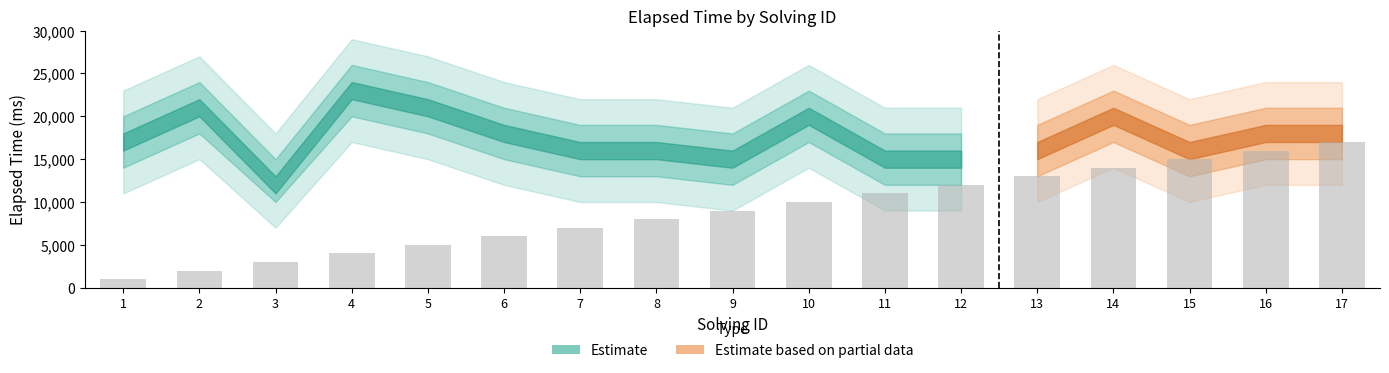

Rank the categories by value from highest to lowest.

17, 16, 15, 14, 13, 12, 11, 10, 9, 8, 7, 6, 5, 4, 3, 2, 1